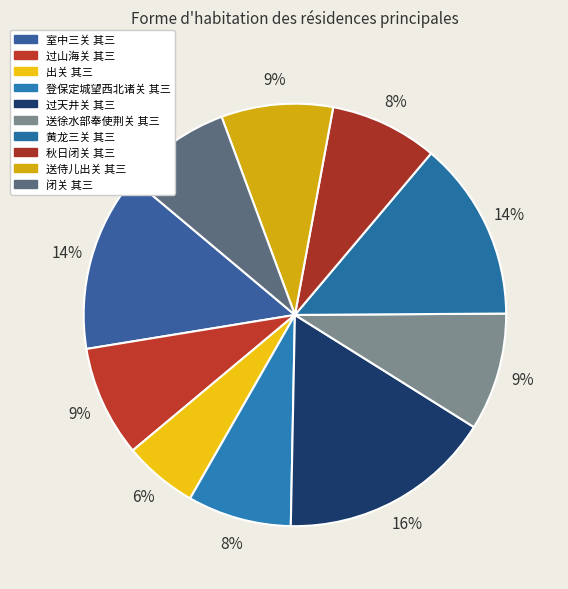

Is it true that 出关 其三 is 1% of the pie?

False